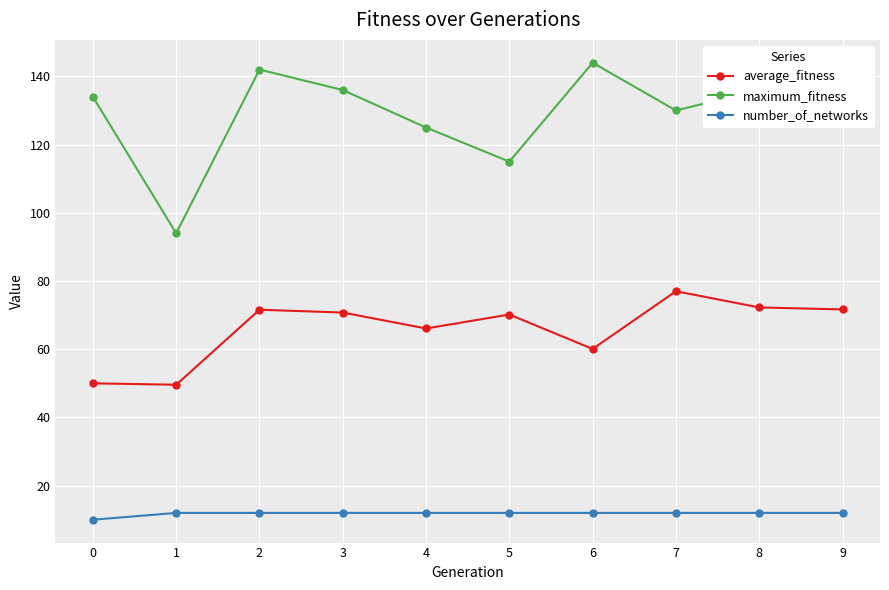

In average_fitness, how many points are higher than both neighbors (excluding endpoints)?

3